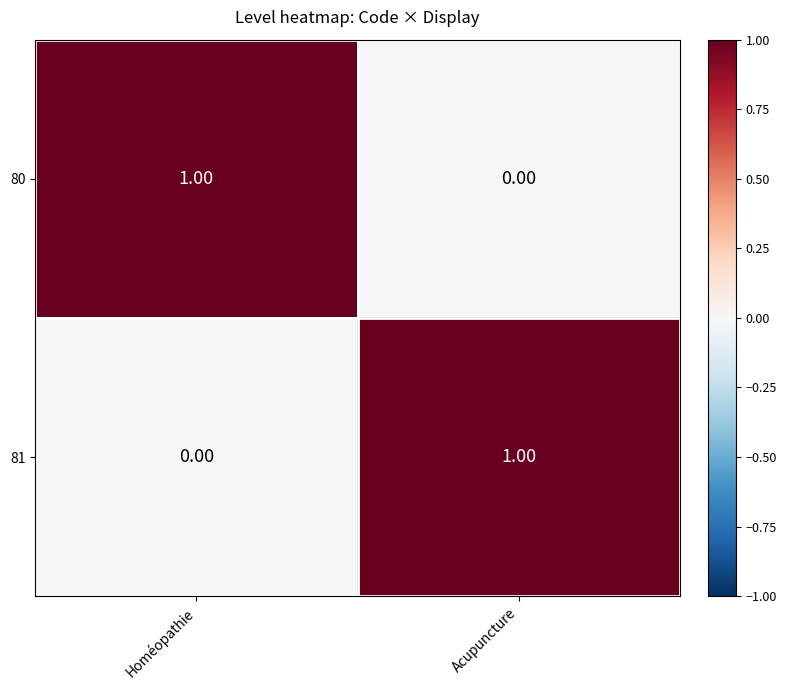

Is the value of 80 at Acupuncture greater than the value of 81 at Acupuncture?

No